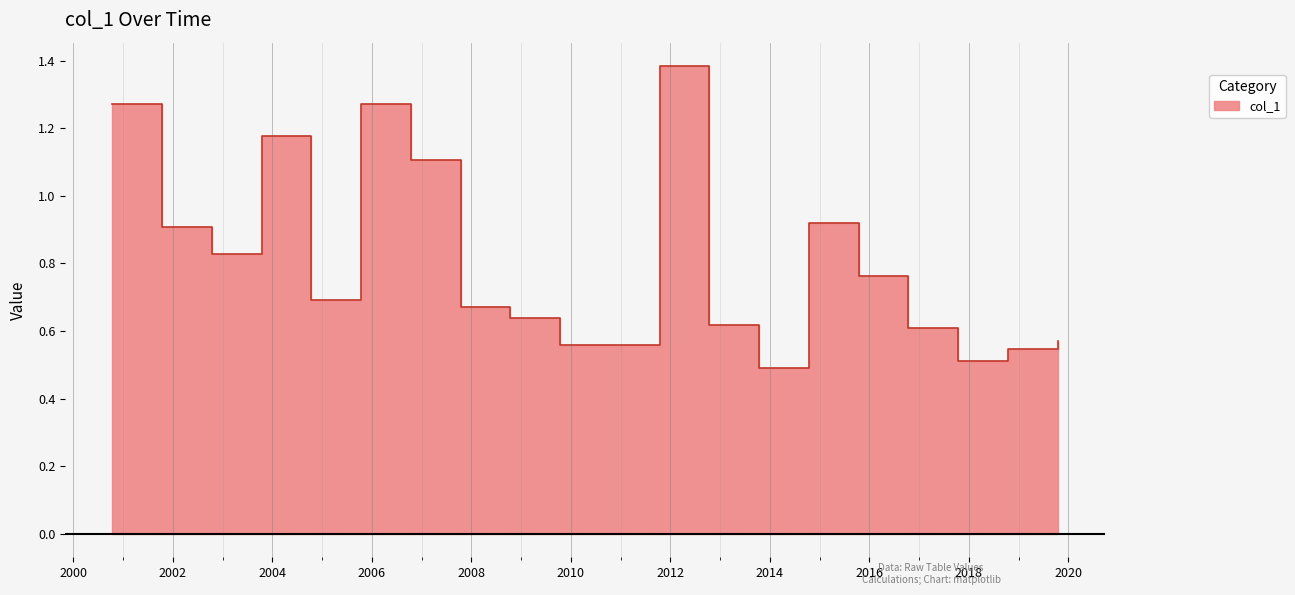

Where is the data nearest to the value 0?

2013-10-15